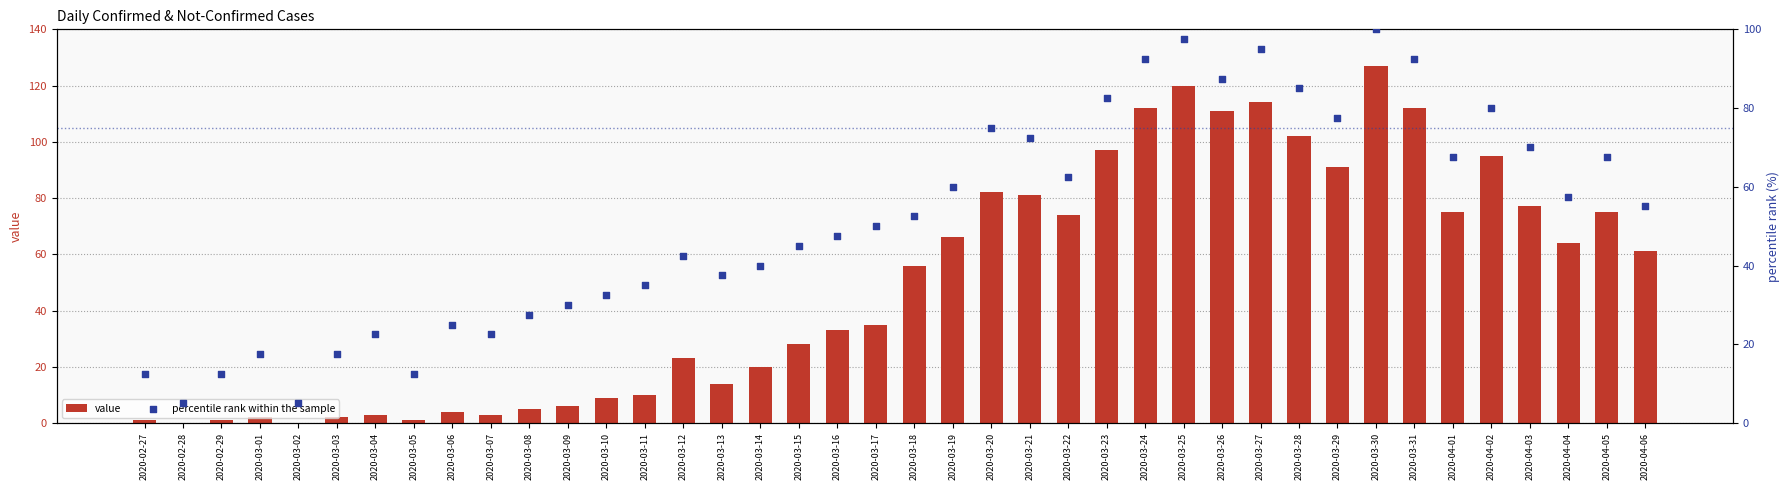

Which series reaches the minimum Y coordinate?

value